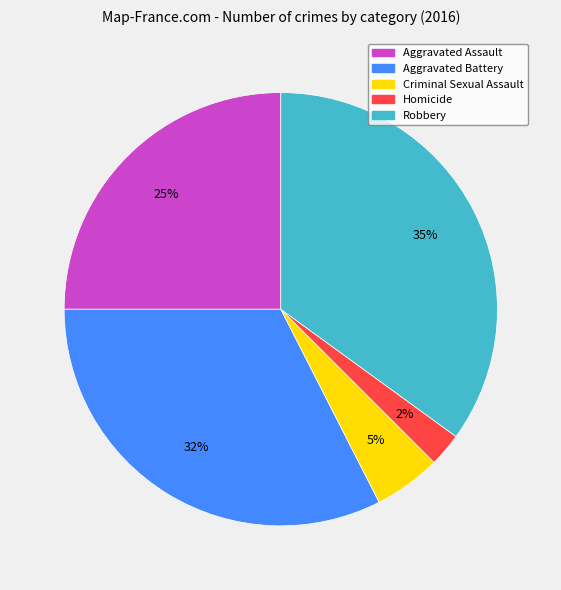

Is the sum of Homicide and Criminal Sexual Assault greater than half?

No